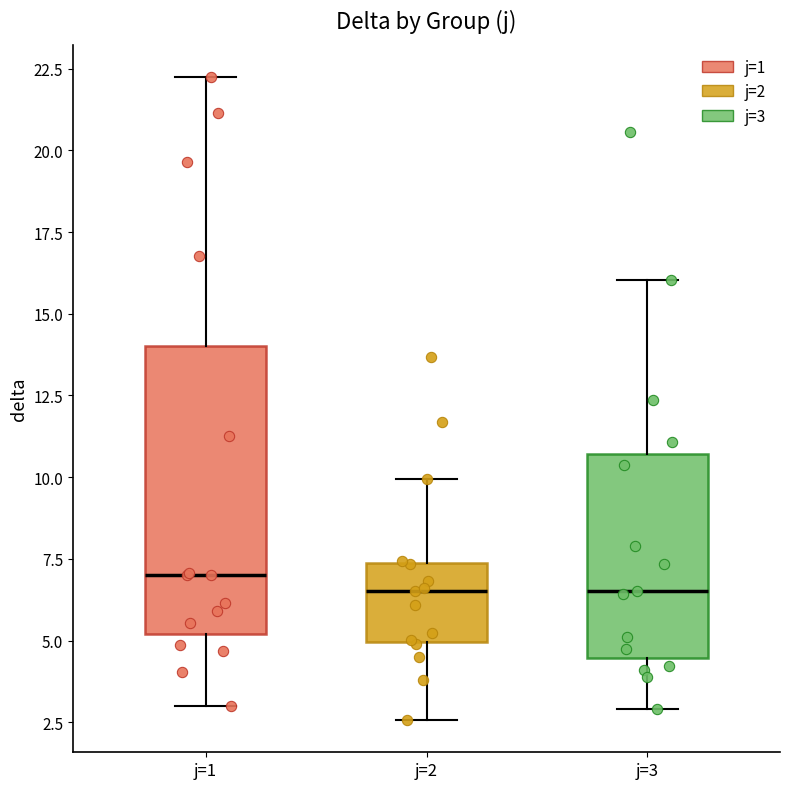

Comparing the boxes themselves (not the whiskers), which one is the tallest?

j=1